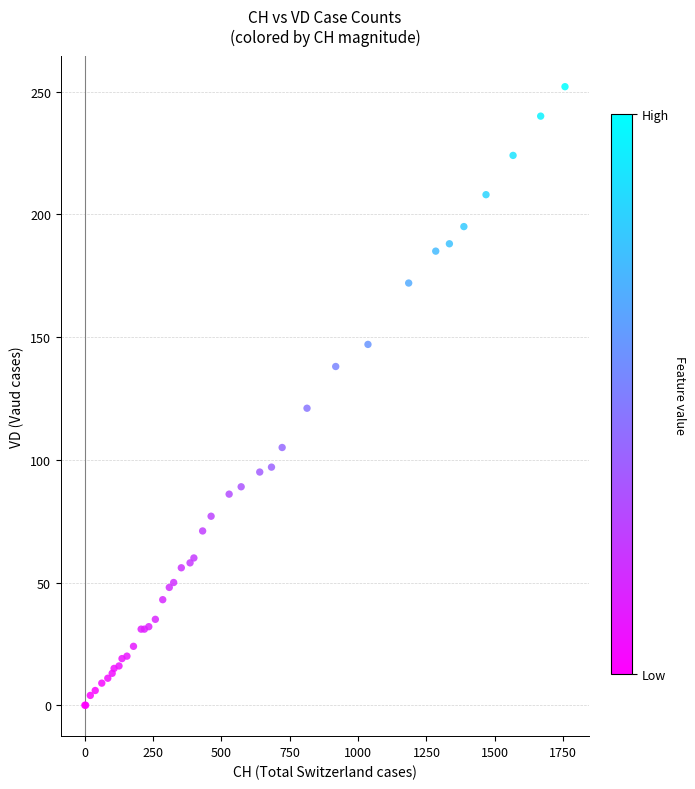

What Y value in the scatter plot is closest to 126?

121